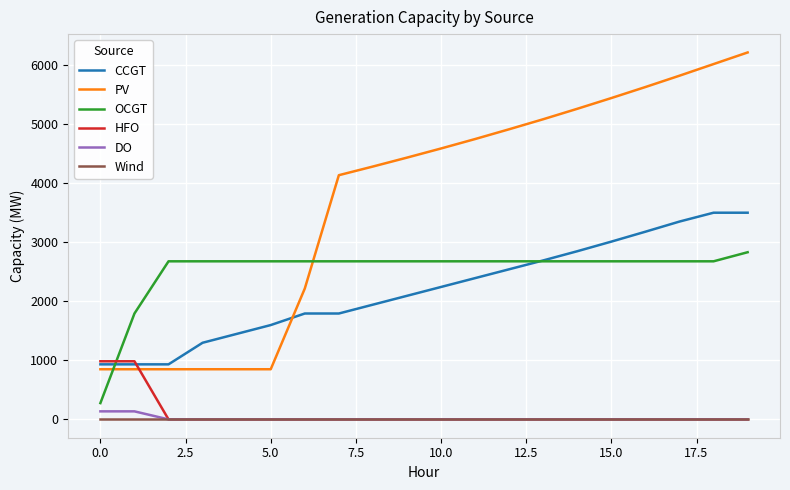

True or false: PV and DO cross at least once.

False